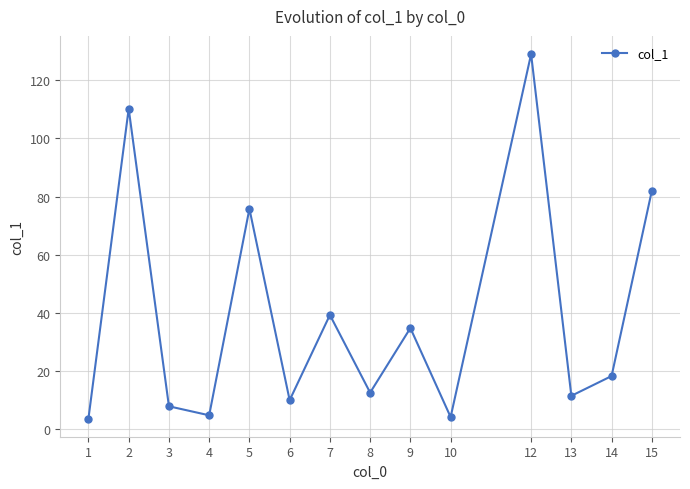

At which category does the chart reach its peak across all series?

12